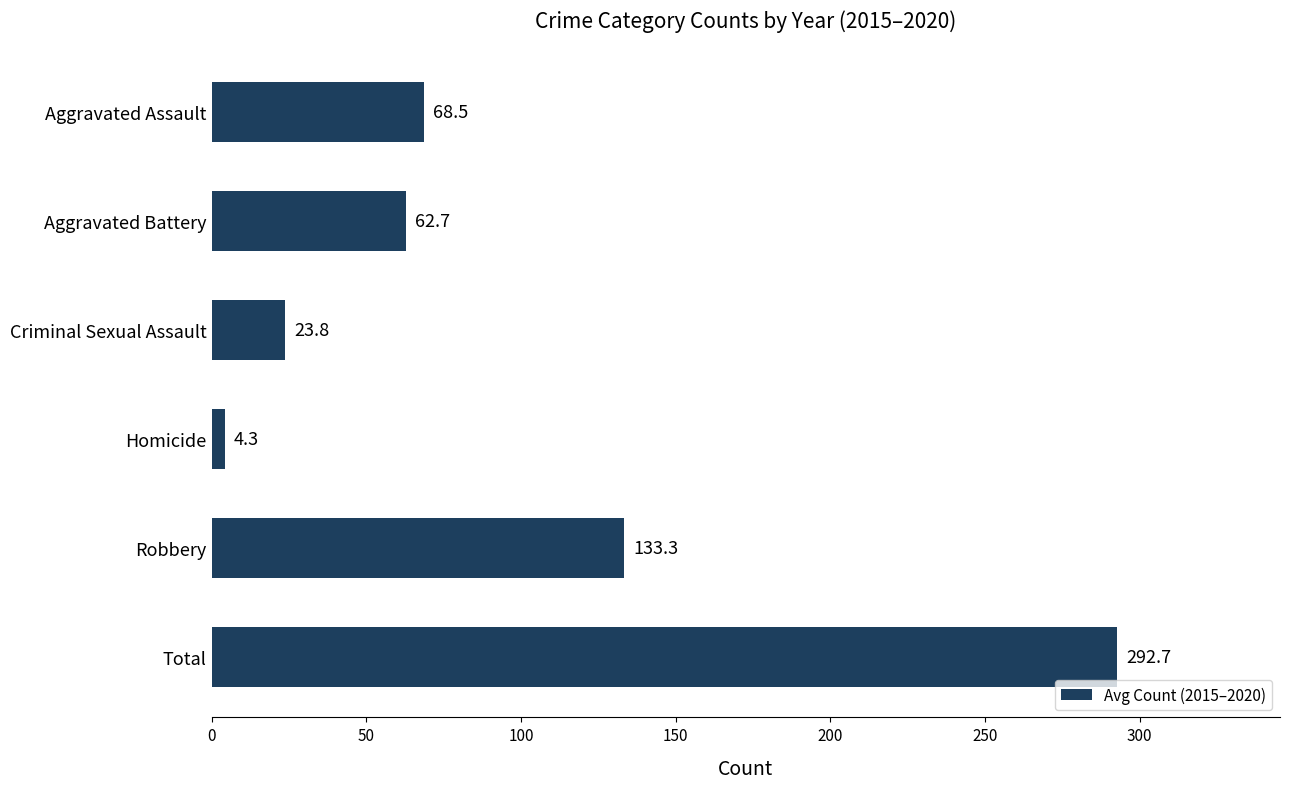

What is the greatest value displayed?

292.7